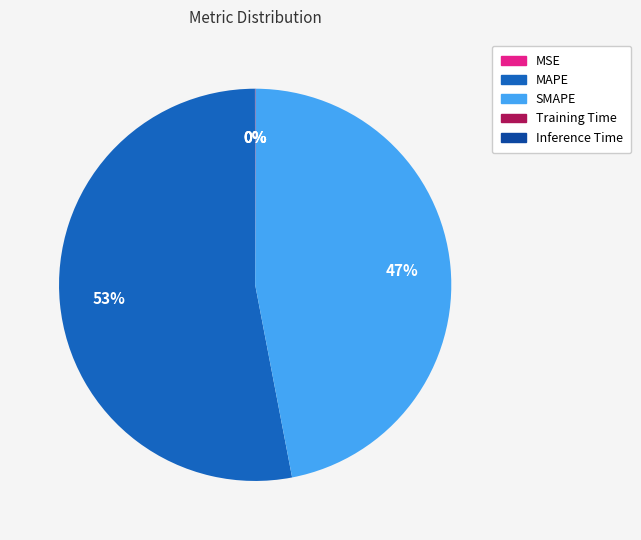

Is it true that SMAPE is 47% of the pie?

True